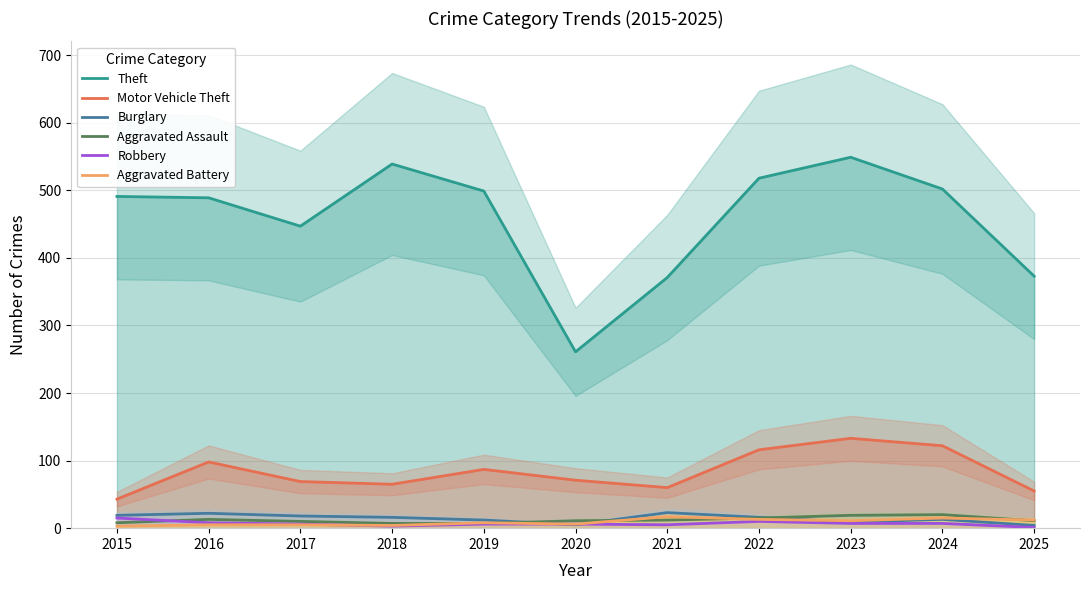

True or false: Aggravated Assault and Motor Vehicle Theft cross at least once.

False